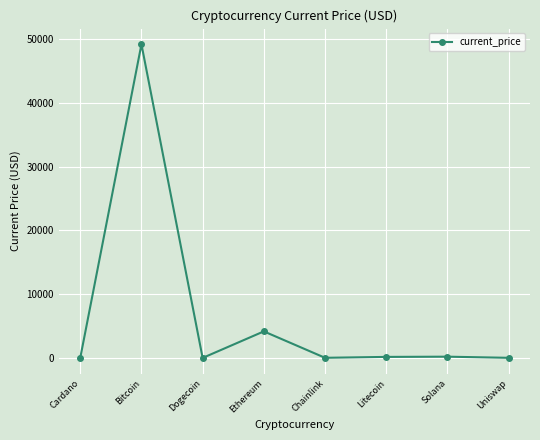

What is the label of the 8th point from the right?

Cardano